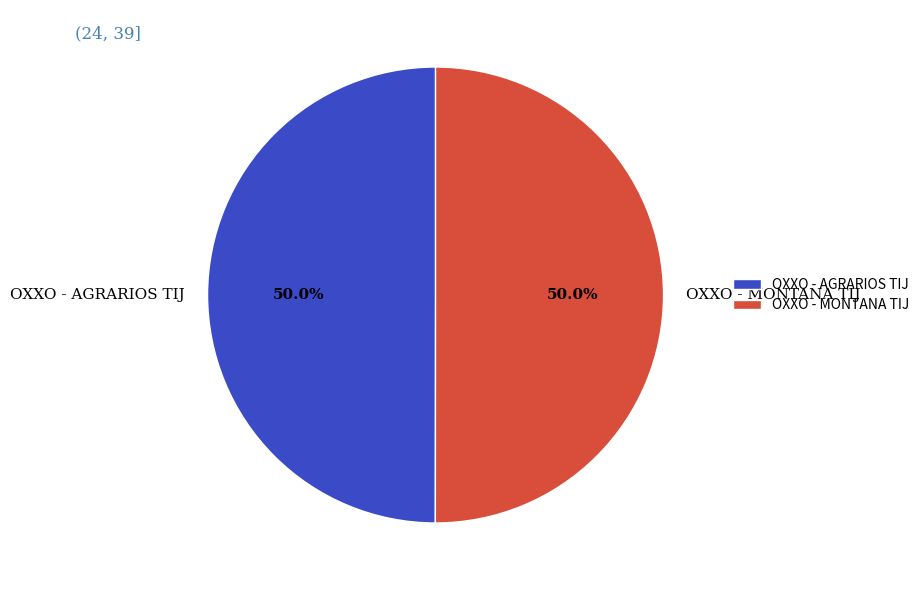

What is the ratio of the value at OXXO - MONTANA TIJ to the value at OXXO - AGRARIOS TIJ?

1.0